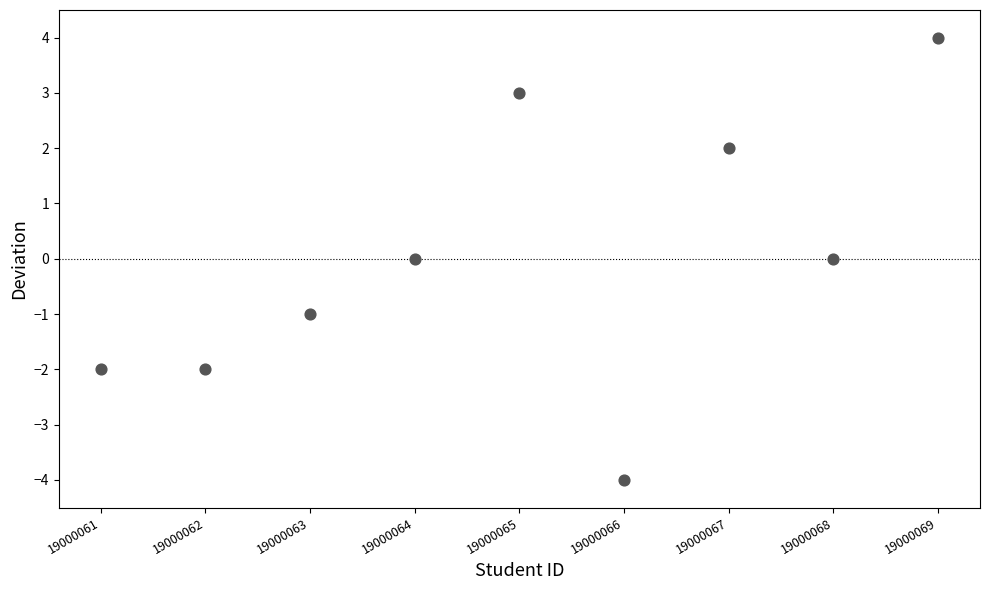

What is the range of Y values (max minus min)?

8